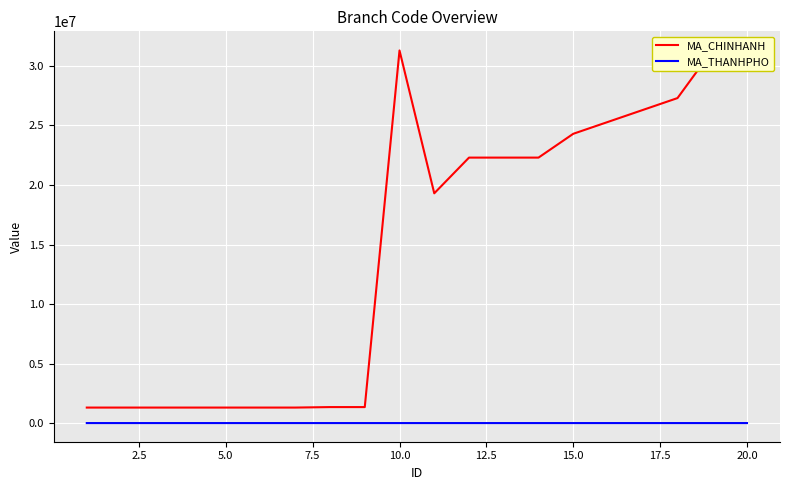

What is the minimum value shown in the chart?

1